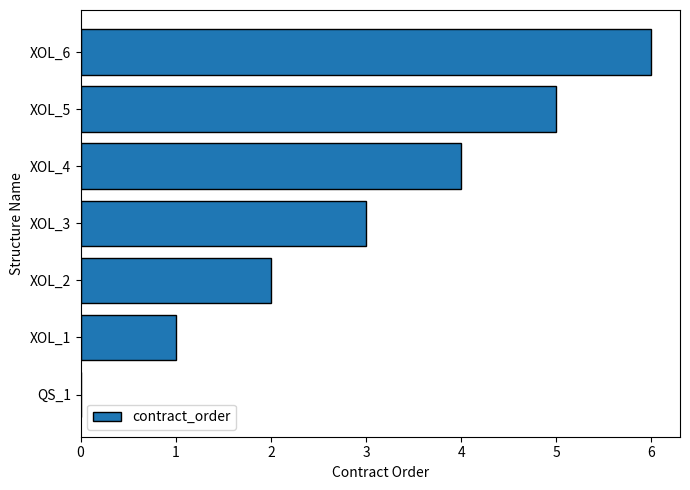

The chart shows a value of 8 at XOL_6. True or false?

False